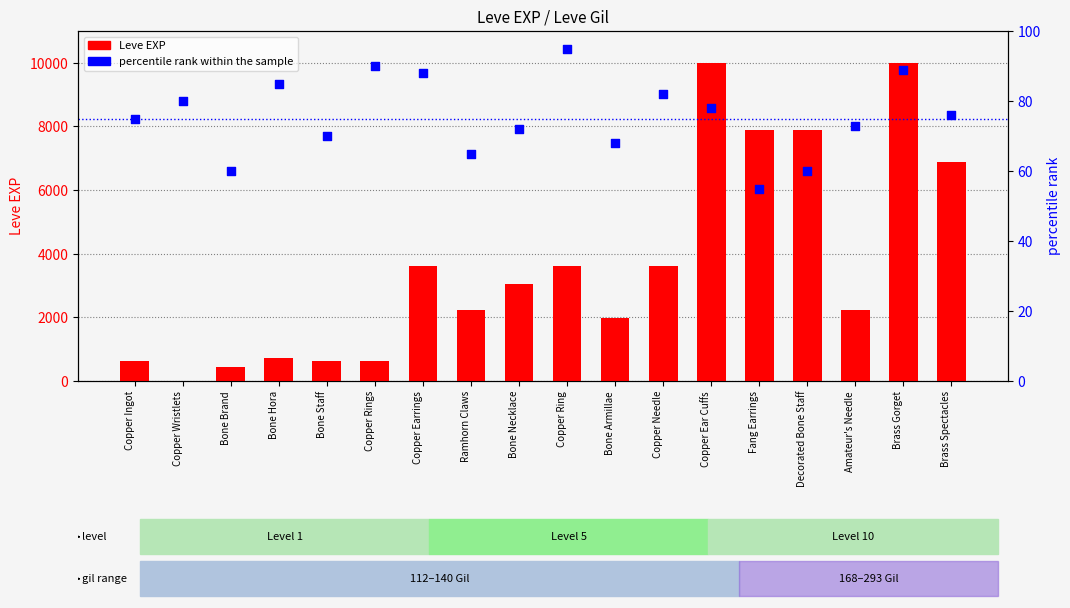

Is the value of Leve EXP at Bone Armillae greater than the value of percentile rank within the sample at Amateur's Needle?

Yes